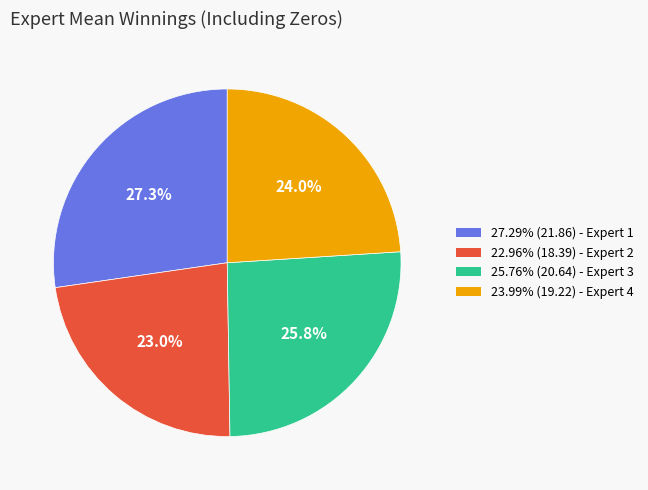

Does any single category account for the majority?

No